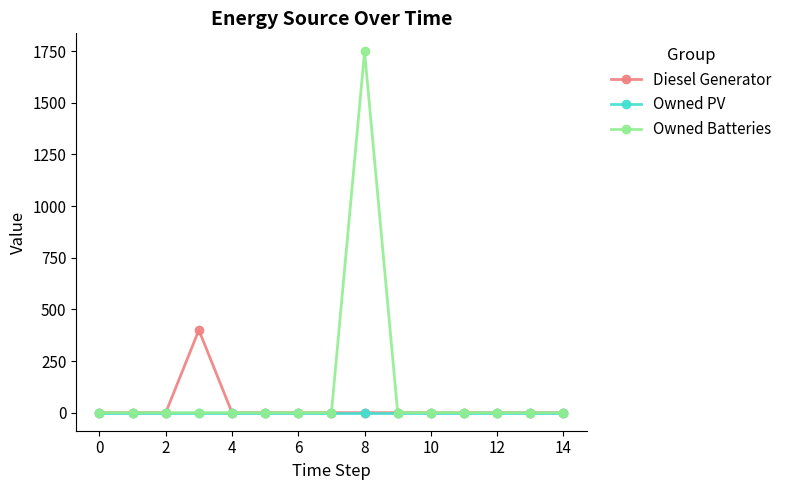

Which series has the largest total across all categories?

Owned Batteries